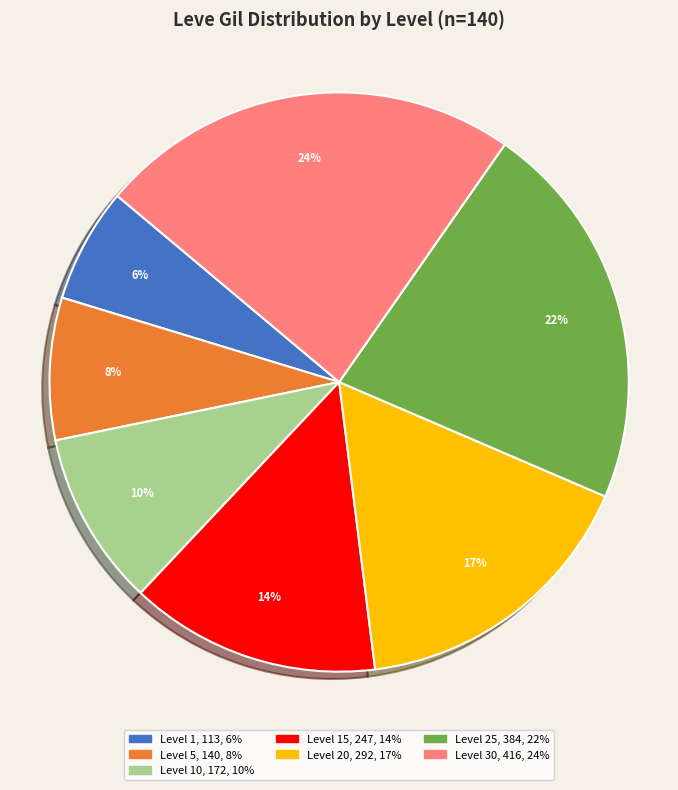

Is there any slice that represents more than half of the pie?

No